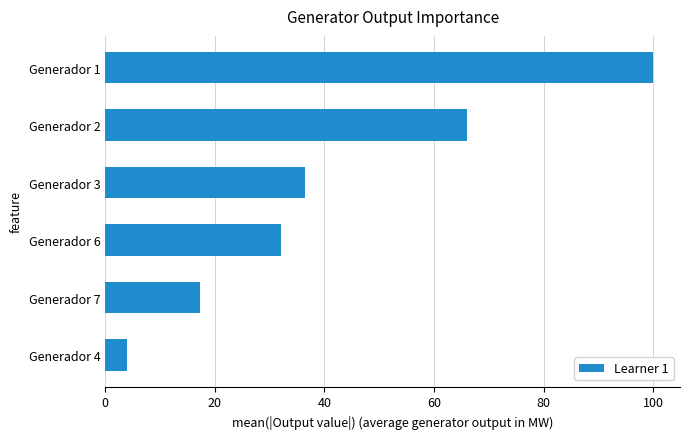

The value at Generador 3 is 36.4. True or false?

True